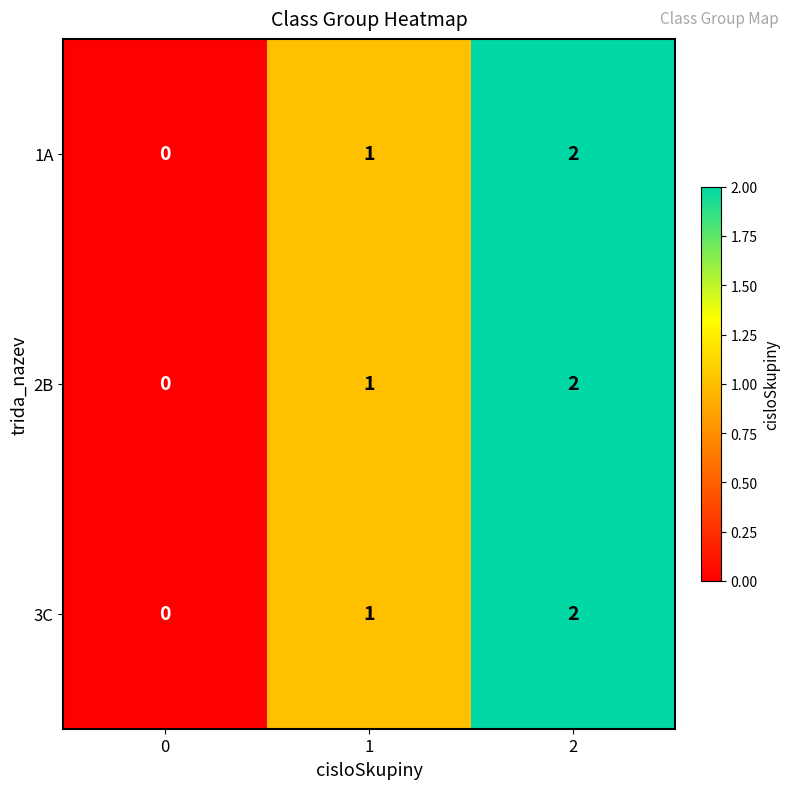

What is the sum of all 1A values?

3